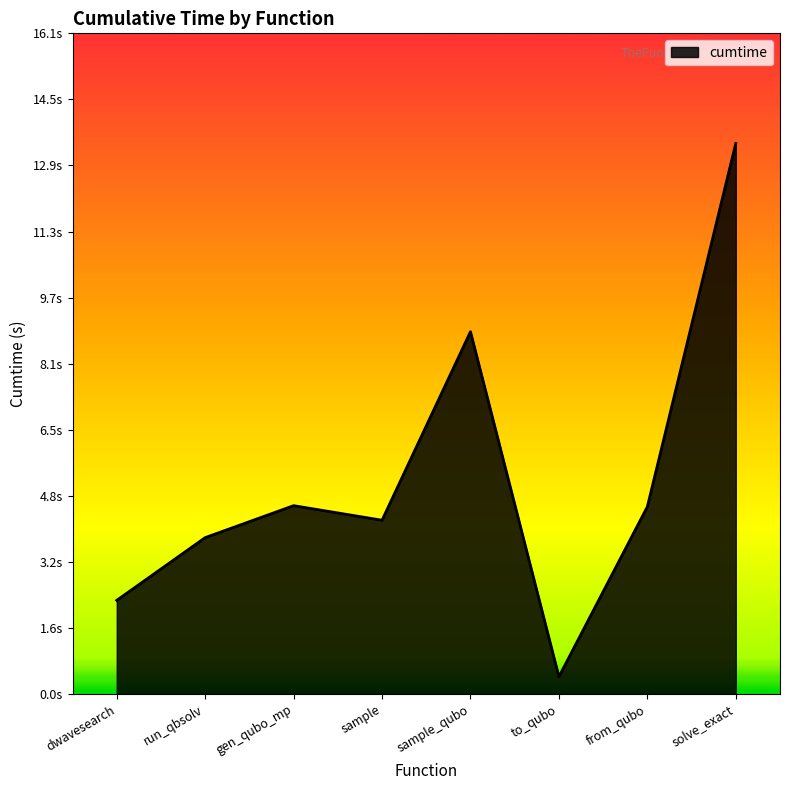

Does the chart display data point markers on the line(s)?

No